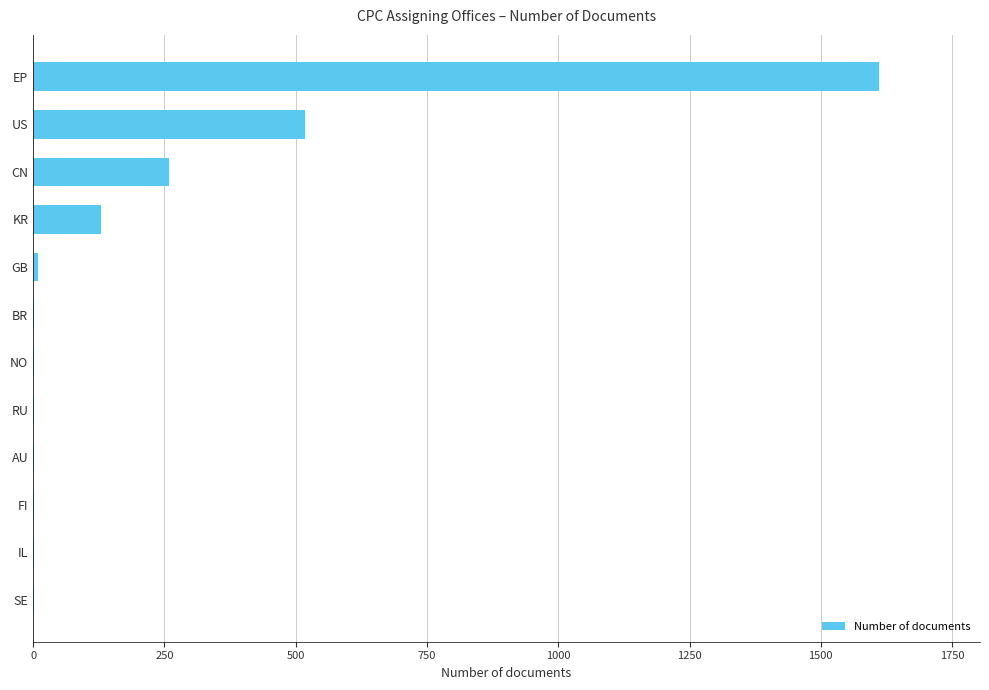

The chart shows a value of 130 at KR. True or false?

True